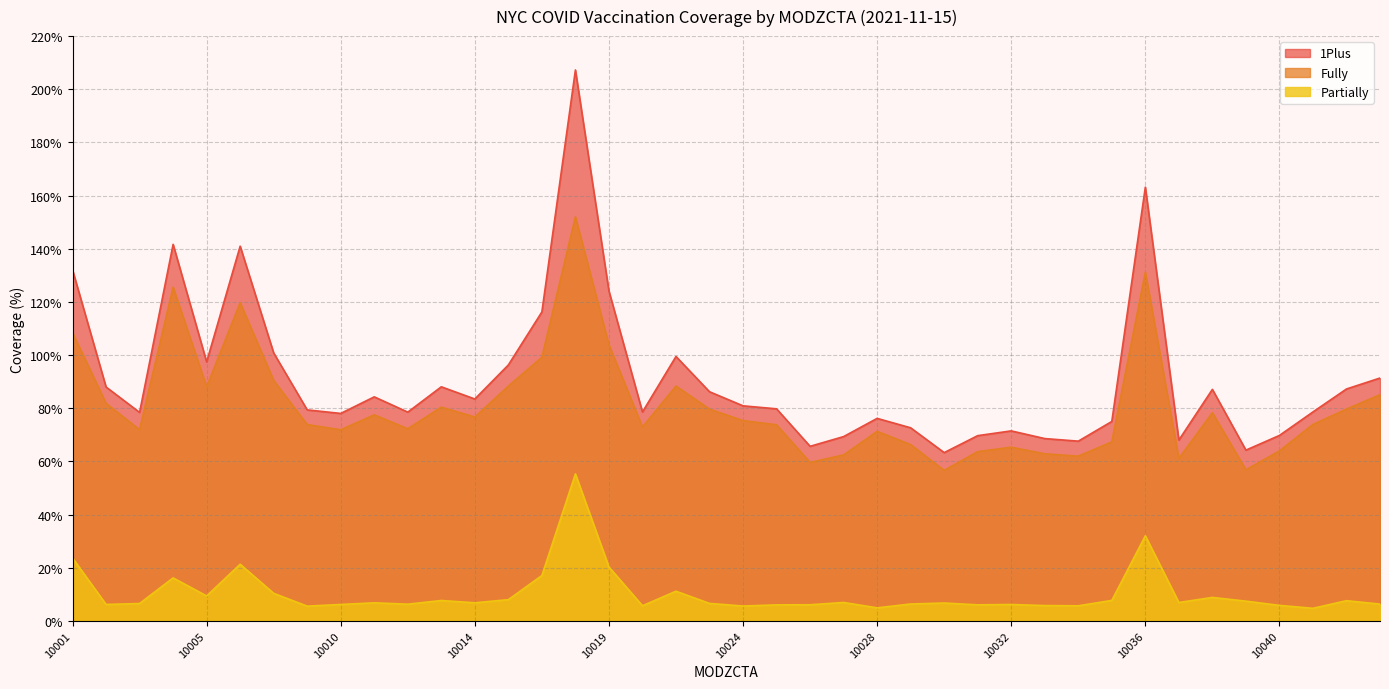

Reading left to right, transcribe all the data shown in this chart.

PERC_FULLY: 108.4	81.8	71.9	125.5	88.1	119.7	90.4	73.8	71.9	77.5	72.3	80.4	76.7	88.3	99.2	152.0	103.8	72.9	88.3	79.6	75.3	73.8	59.6	62.4	71.3	66.3	56.6	63.7	65.3	62.8	62.0	67.3	131.2	61.1	78.3	56.8	63.9	73.9	79.7	85.1
PERC_1PLUS: 132.1	88.0	78.4	141.7	97.4	141.0	100.8	79.4	78.0	84.3	78.5	88.0	83.5	96.3	116.2	207.3	124.1	78.6	99.5	86.2	80.9	79.8	65.7	69.3	76.2	72.6	63.3	69.7	71.5	68.6	67.6	75.0	163.2	68.0	87.1	64.2	69.8	78.6	87.2	91.3
PERC_PARTIALLY: 23.7	6.2	6.5	16.1	9.3	21.3	10.3	5.5	6.2	6.8	6.3	7.6	6.8	8.0	17.0	55.3	20.3	5.7	11.1	6.5	5.6	6.0	6.0	6.9	4.9	6.3	6.7	6.0	6.1	5.7	5.7	7.7	32.0	6.9	8.8	7.4	5.8	4.7	7.6	6.3